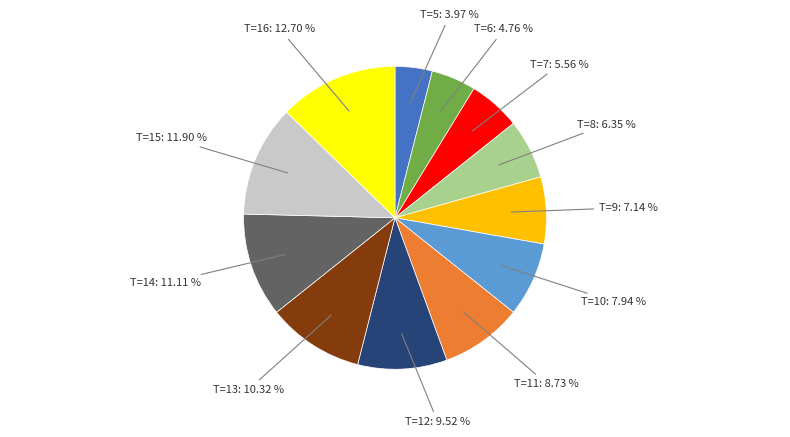

Is there any slice that represents more than half of the pie?

No